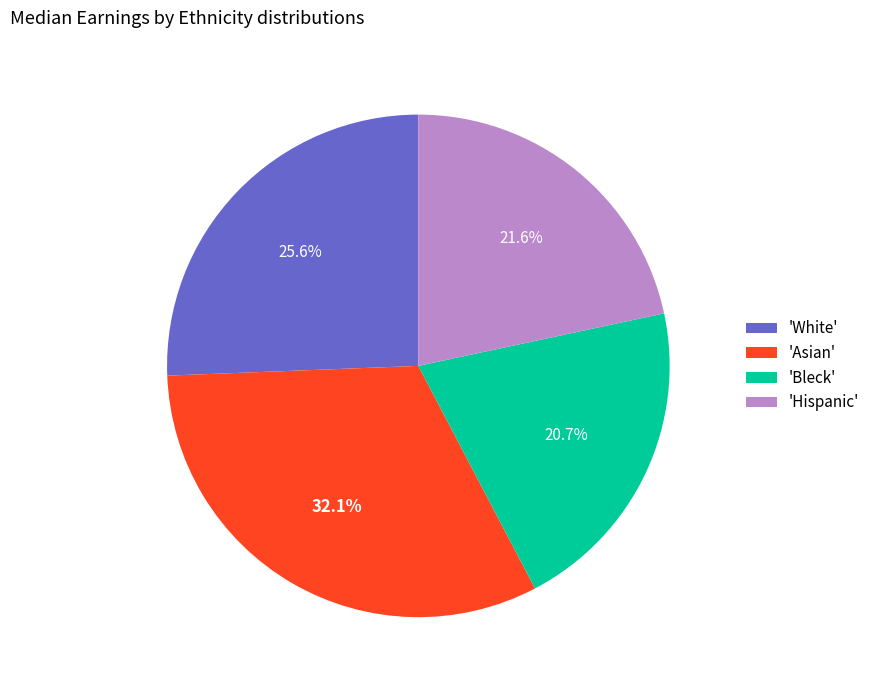

How many segments does this pie chart have?

4